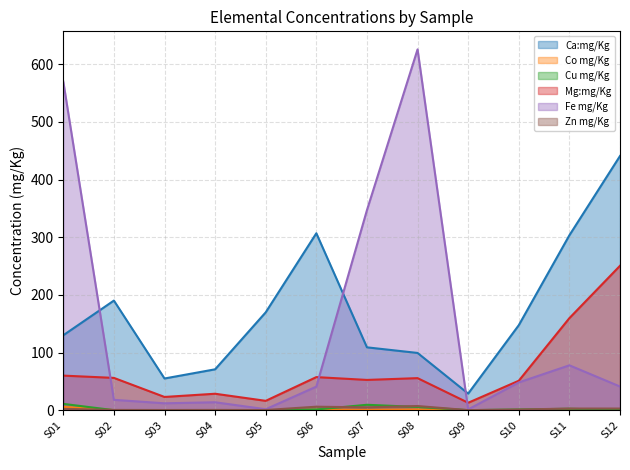

Reading left to right, what are all the values shown in this chart?

Ca:mg/Kg: S01=130.0	S02=190.1	S03=55.0	S04=70.9	S05=169.8	S06=306.8	S07=109.0	S08=99.3	S09=28.8	S10=147.4	S11=303.4	S12=440.8
Co mg/Kg: S01=5.7	S02=0.2	S03=0.1	S04=0.1	S05=0.1	S06=0.9	S07=0.6	S08=1.2	S09=0.0	S10=0.3	S11=0.2	S12=0.7
Cu mg/Kg: S01=11.0	S02=0.1	S03=0.1	S04=0.2	S05=0.1	S06=1.3	S07=9.4	S08=5.7	S09=0.1	S10=1.3	S11=2.5	S12=0.2
Mg:mg/Kg: S01=60.0	S02=56.0	S03=23.0	S04=28.6	S05=16.3	S06=57.4	S07=52.5	S08=55.6	S09=12.9	S10=51.1	S11=159.7	S12=250.5
Fe mg/Kg: S01=569.9	S02=18.0	S03=12.0	S04=13.8	S05=1.7	S06=40.9	S07=346.9	S08=625.7	S09=1.4	S10=48.2	S11=77.8	S12=41.1
Zn mg/Kg: S01=2.4	S02=0.5	S03=0.4	S04=0.5	S05=0.3	S06=6.1	S07=5.0	S08=7.2	S09=0.1	S10=1.2	S11=2.9	S12=2.9